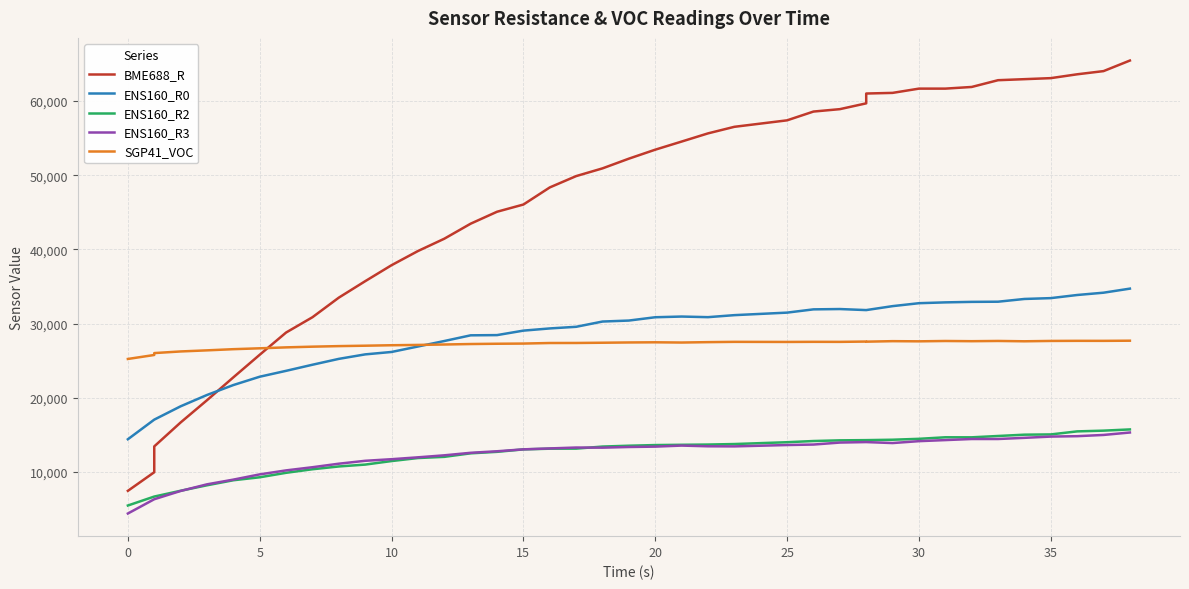

True or false: ENS160_R2 and ENS160_R0 cross at least once.

False